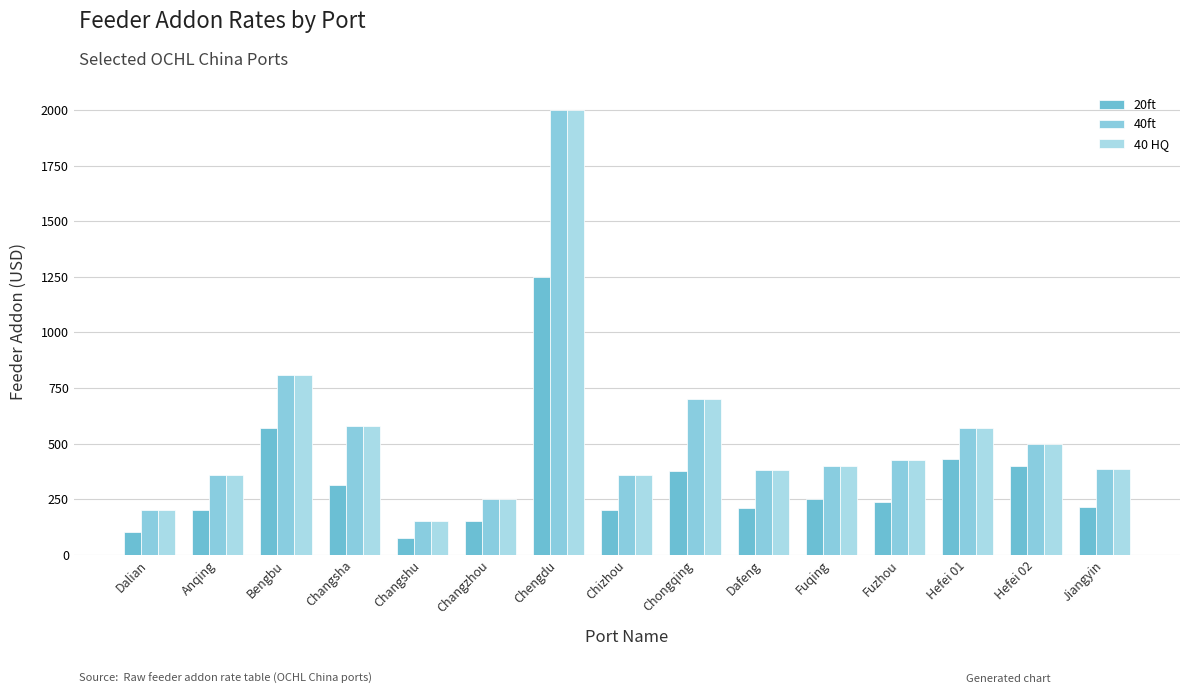

The 20ft series shows 235 at Fuzhou. True or false?

True